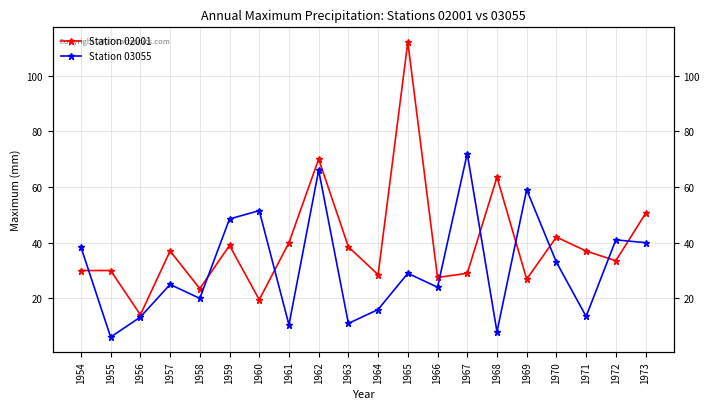

What is the sum of all Station 03055 values?

625.8